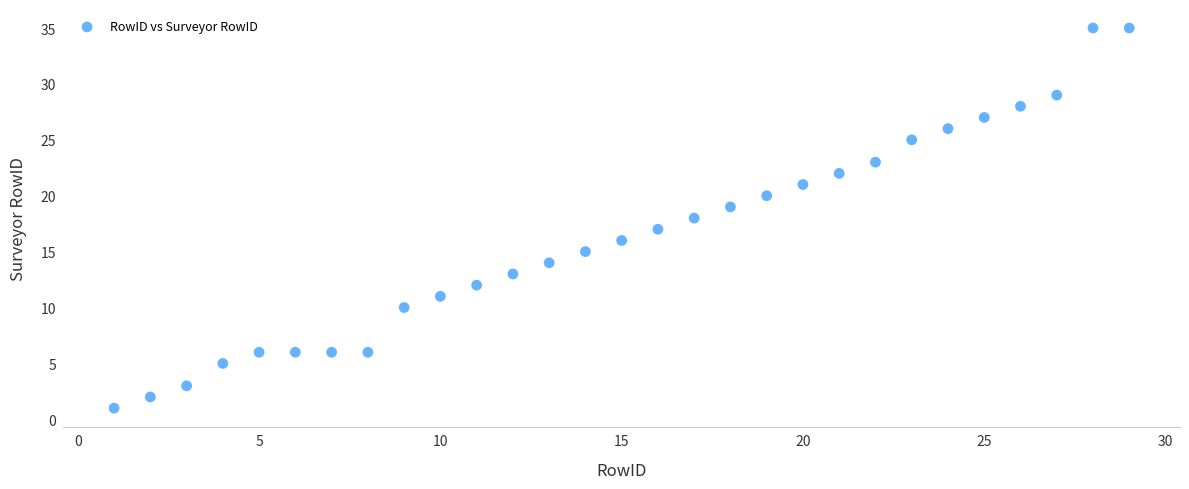

What is the range of X values (max minus min)?

28